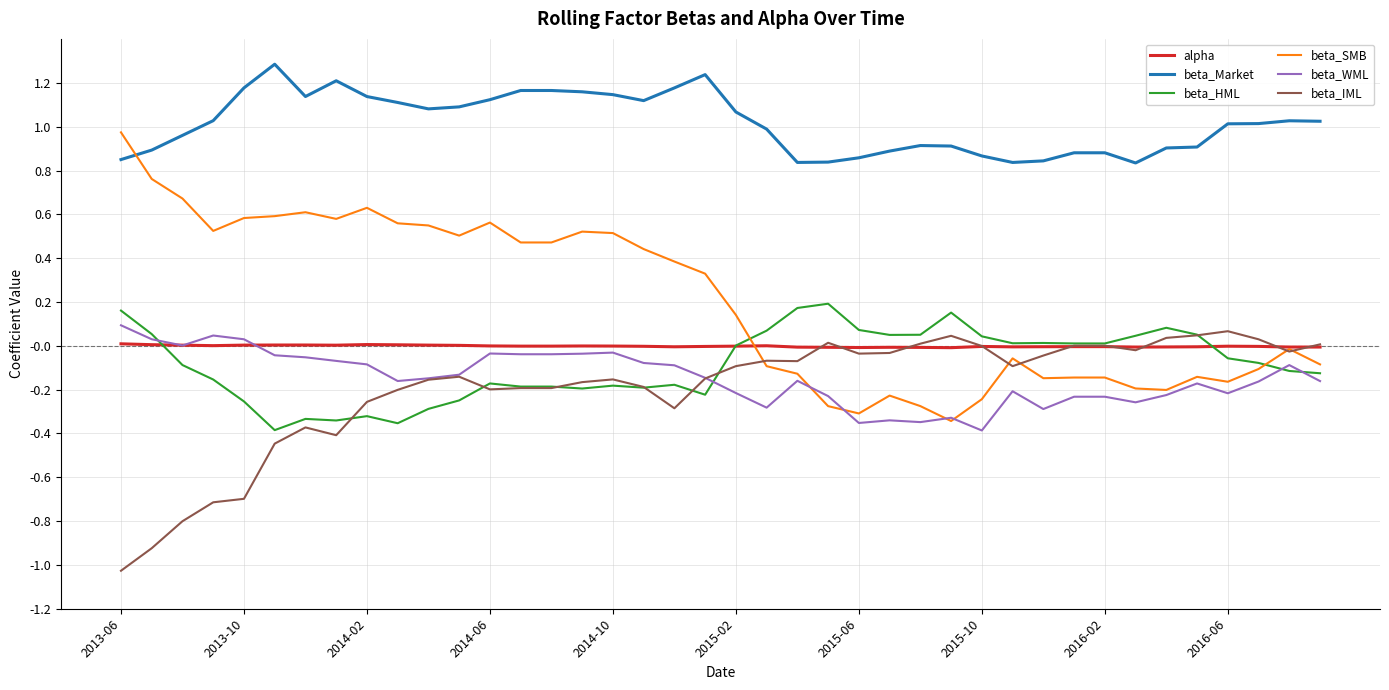

True or false: beta_Market and beta_SMB cross at least once.

True